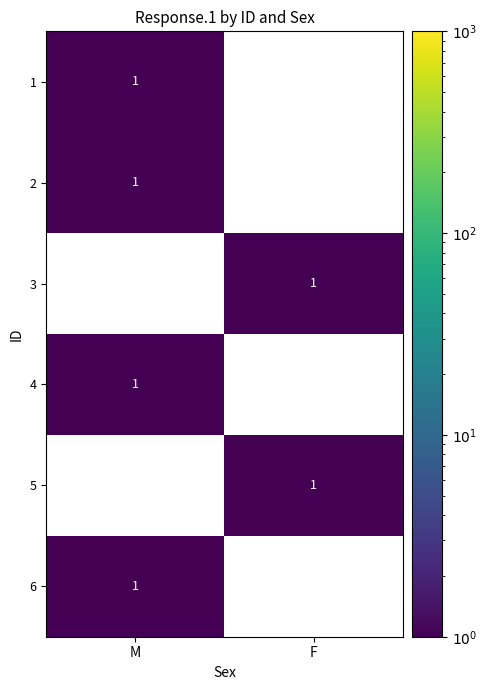

Is it true that 4 equals 1 at M?

True